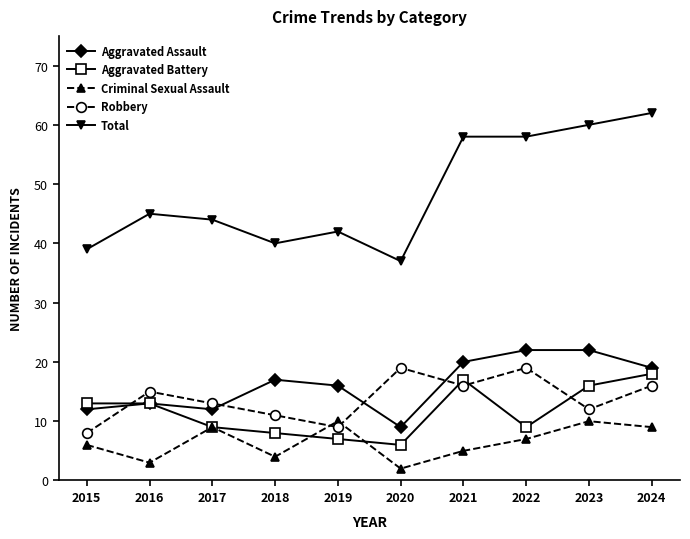

What is the approximate value of Criminal Sexual Assault at 2024?

9